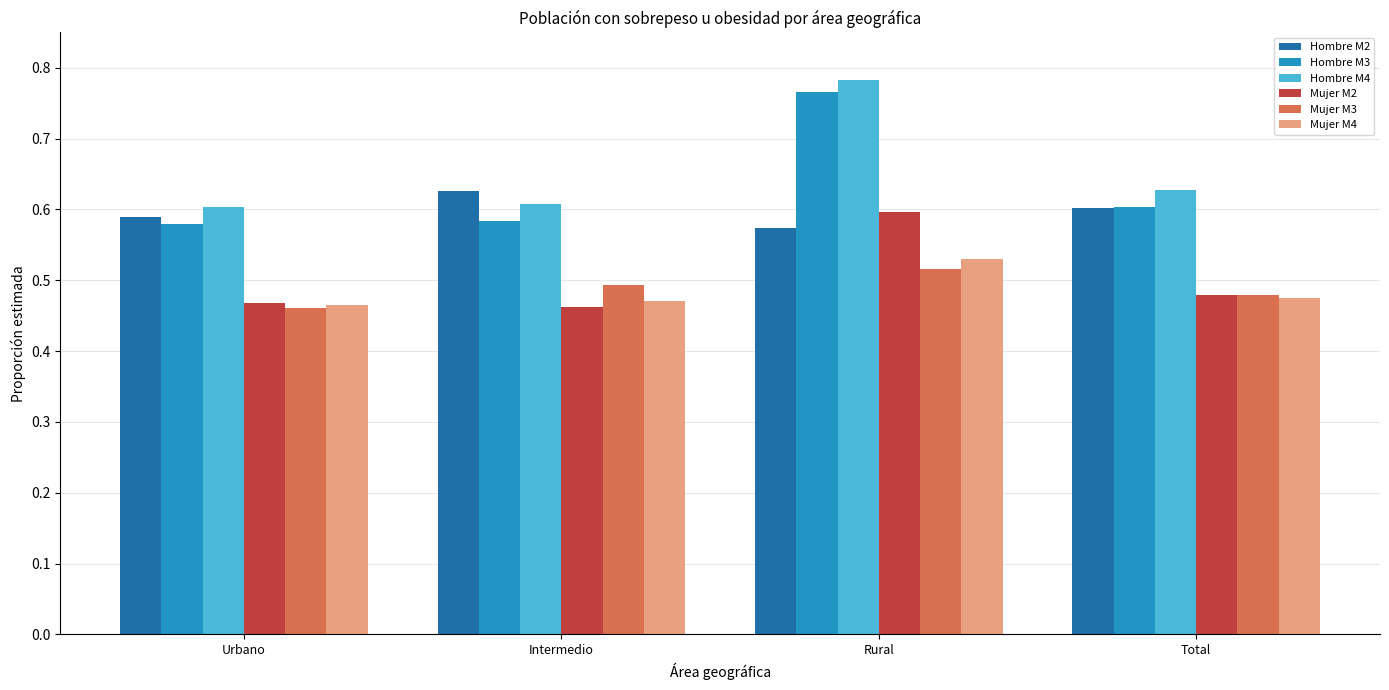

At which label is Mujer M3 closest to 0?

Urbano